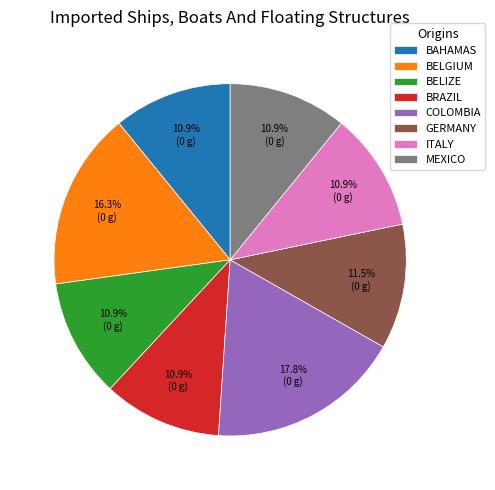

How many slices are in this pie chart?

8